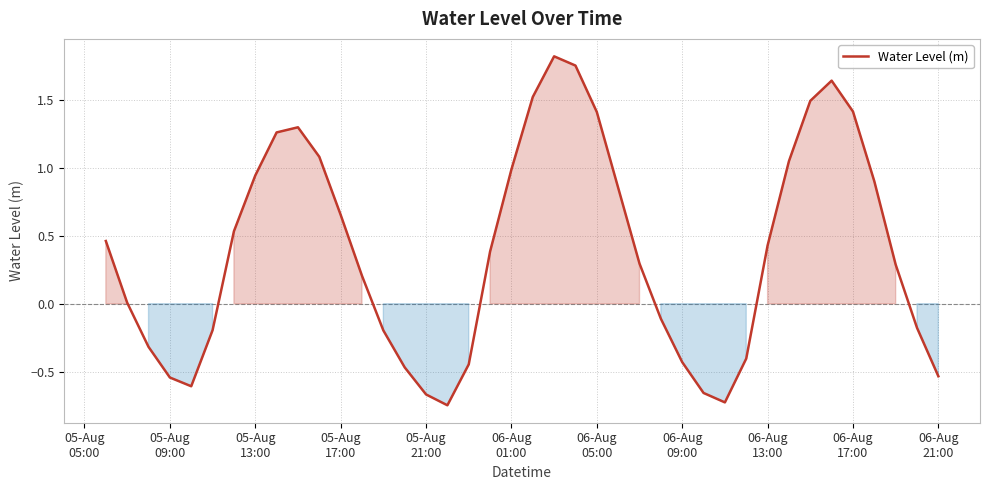

Does the chart have visible grid lines?

Yes